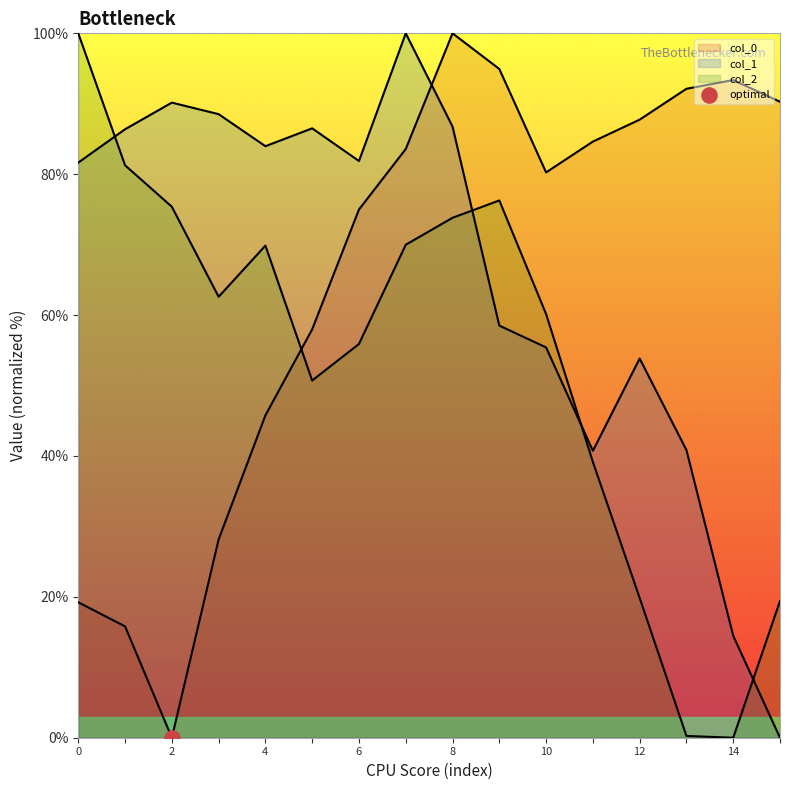

At which category is the sum across all series the highest?

8